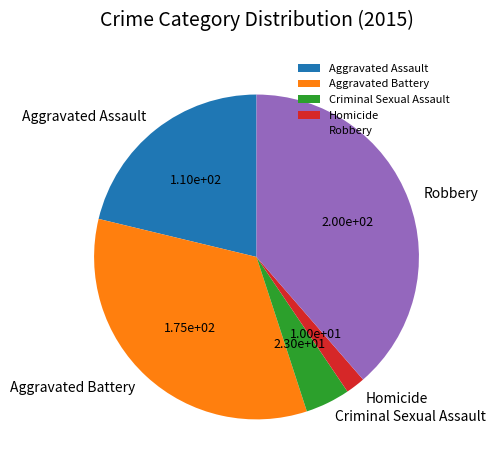

Rank the categories by value from highest to lowest.

Robbery, Aggravated Battery, Aggravated Assault, Criminal Sexual Assault, Homicide